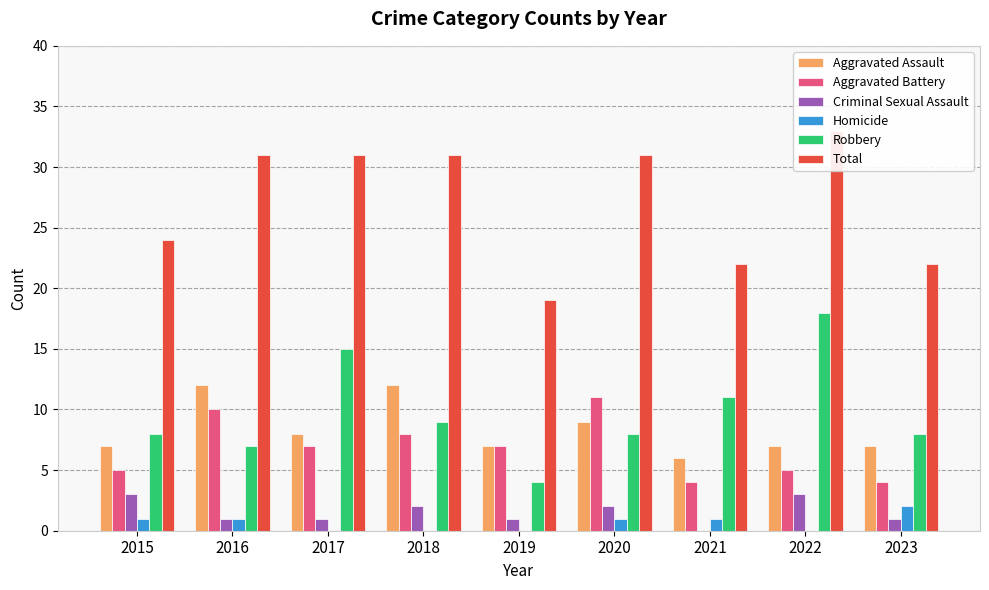

At which label is Robbery closest to 11?

2021